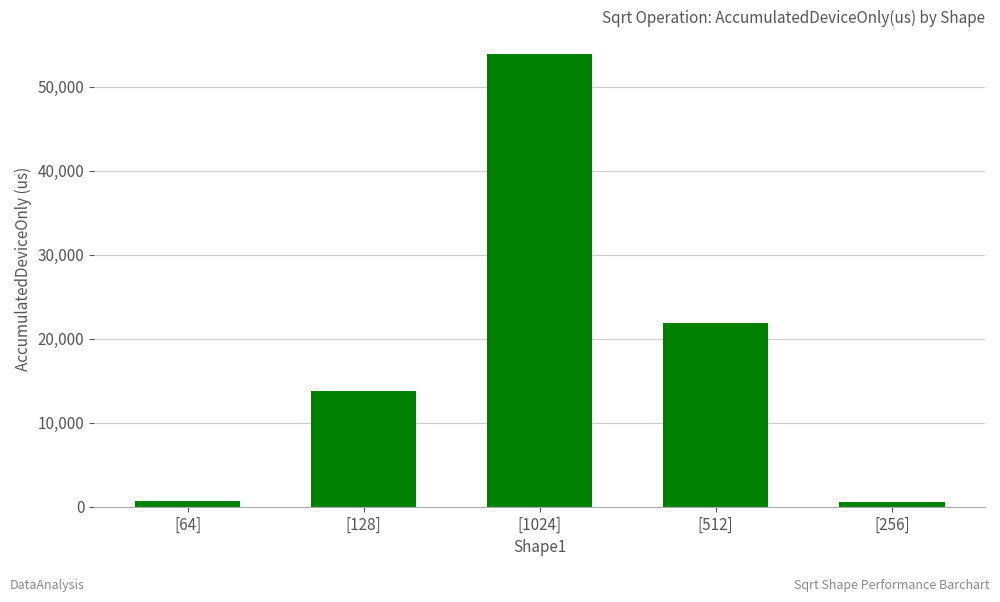

Is it true that the value at [1024] is 53879.5?

True